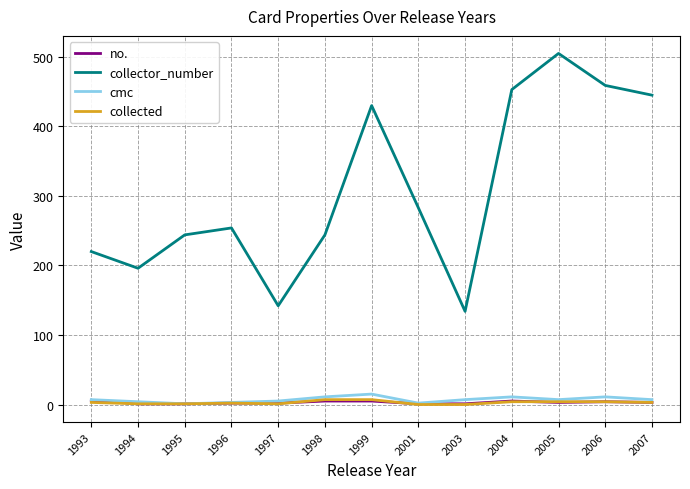

Which label corresponds to the largest value in the chart?

2005